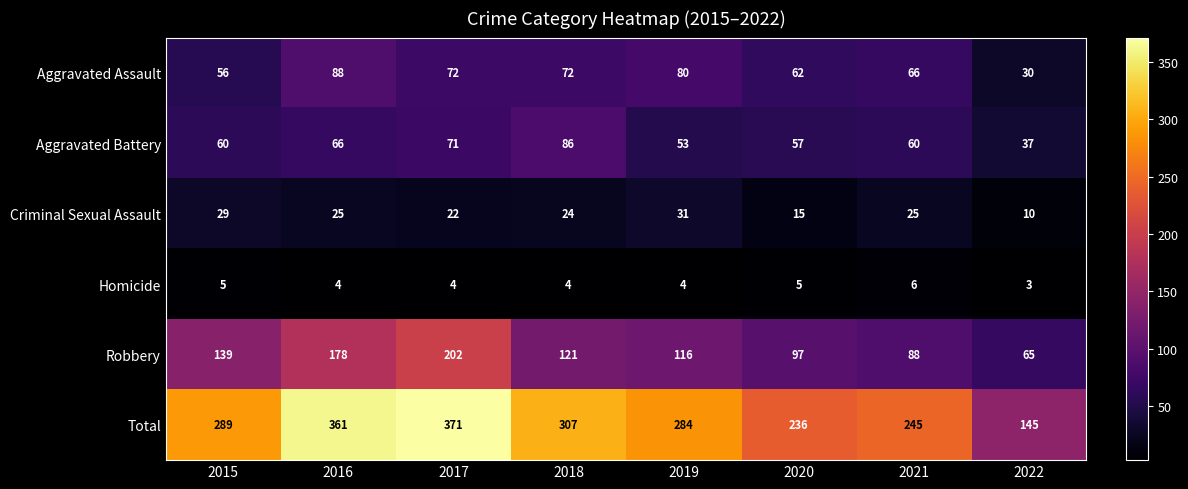

What is the difference between the Aggravated Battery values at 2020 and 2018?

29